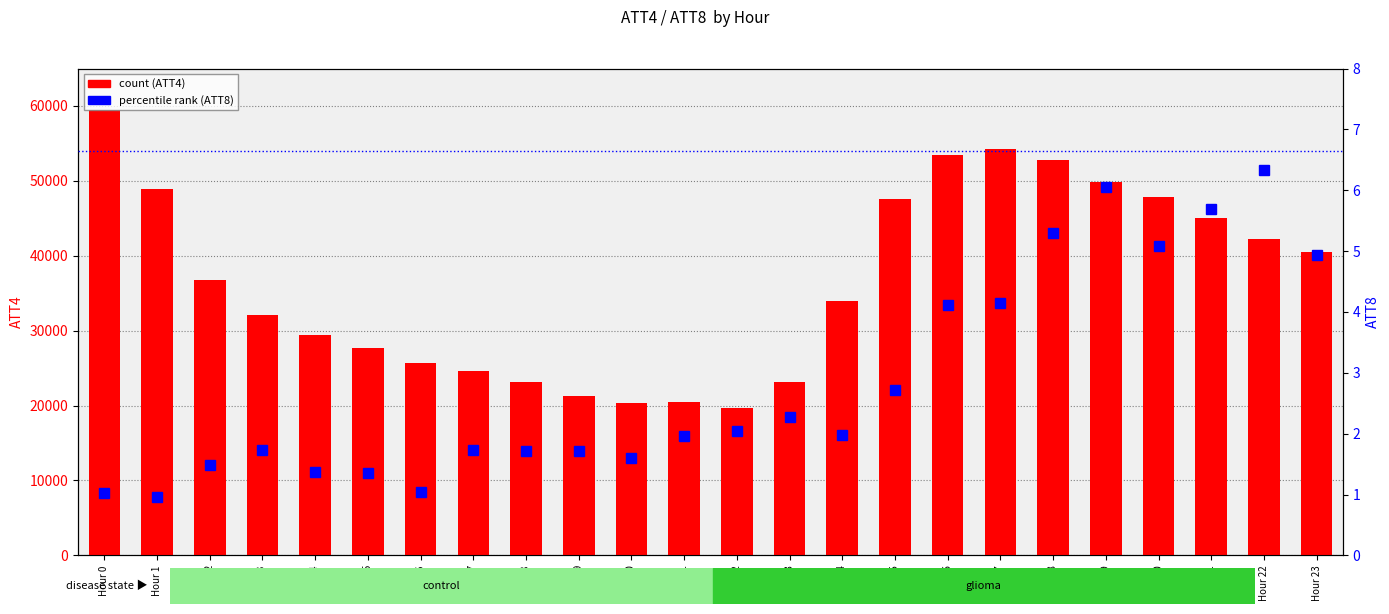

At which label is ATT4 (count) closest to 39550?

Hour 23